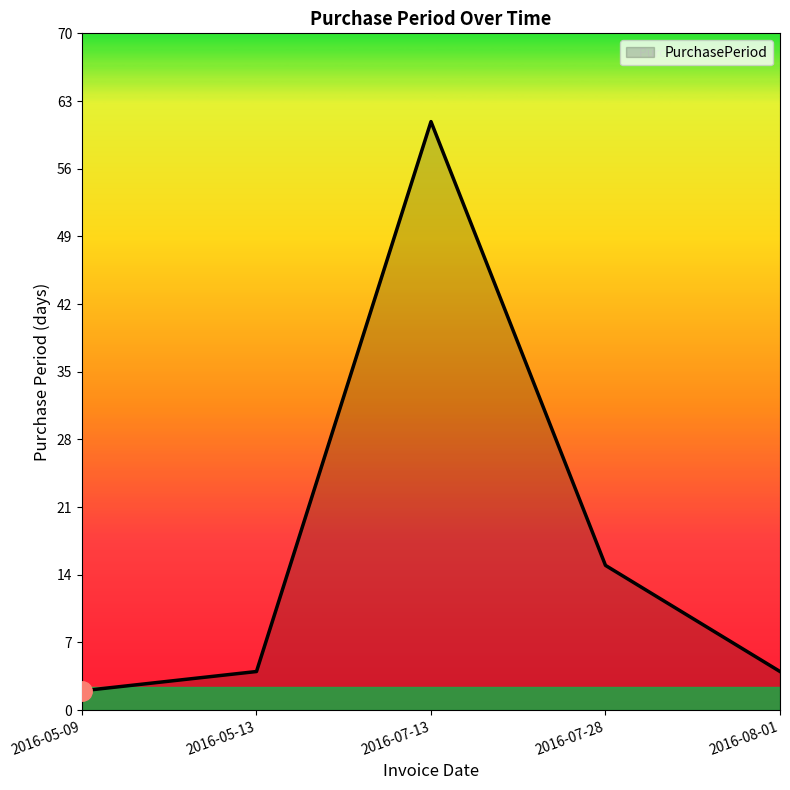

What is the ratio of the value at 2016-05-09 to the value at 2016-05-13?

0.5